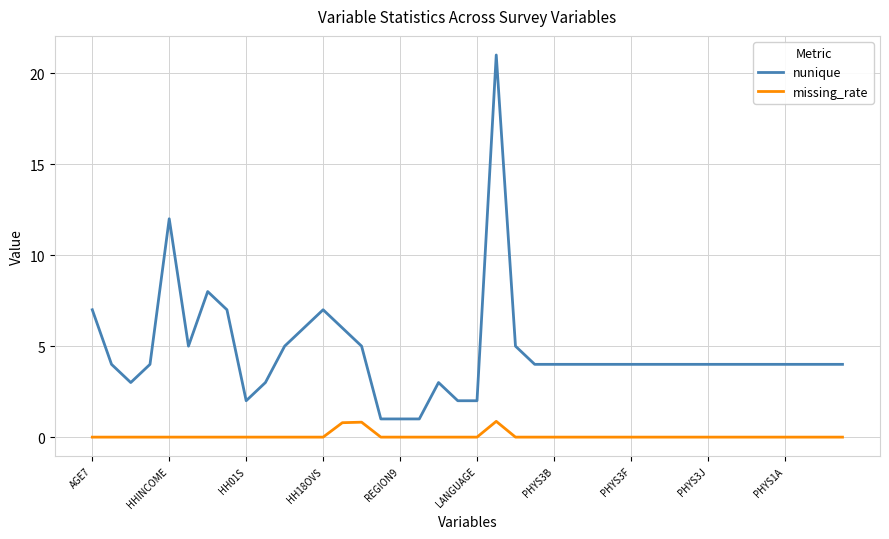

Which series has the largest total across all categories?

nunique